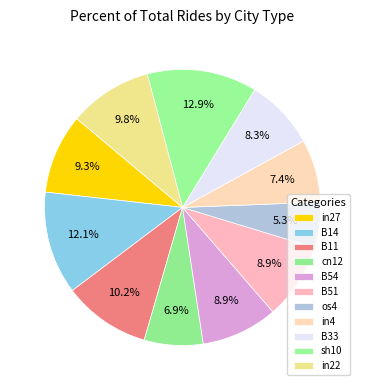

To the nearest percent, what is the difference between the largest and smallest slice percentages?

8%